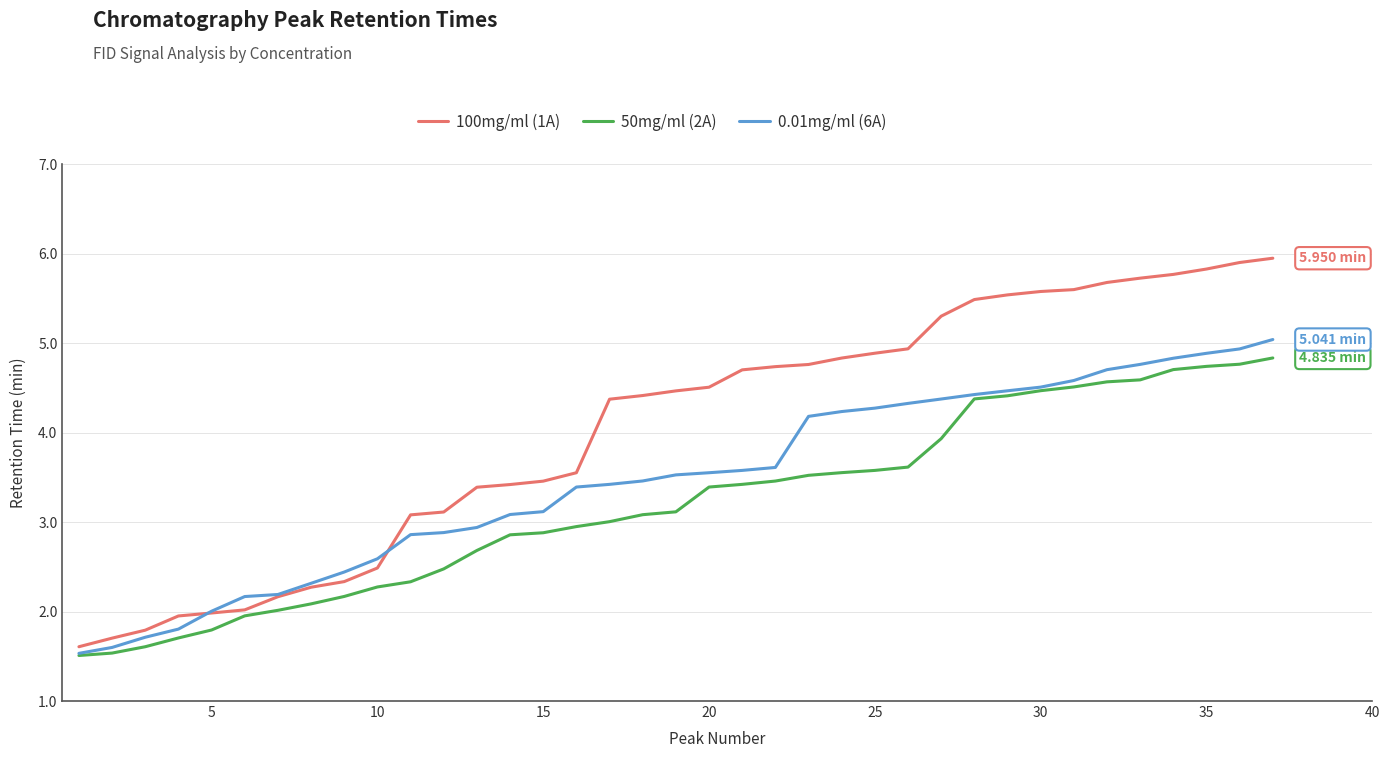

Does the chart display data point markers on the line(s)?

No